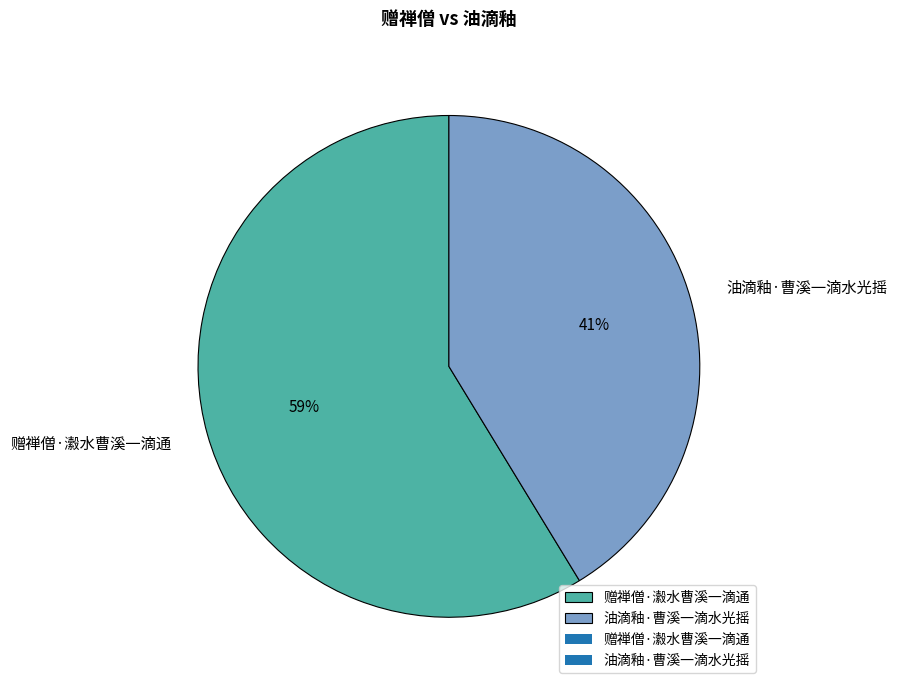

Rank the categories by value from highest to lowest.

赠禅僧·瀫水曹溪一滴通, 油滴釉·曹溪一滴水光摇